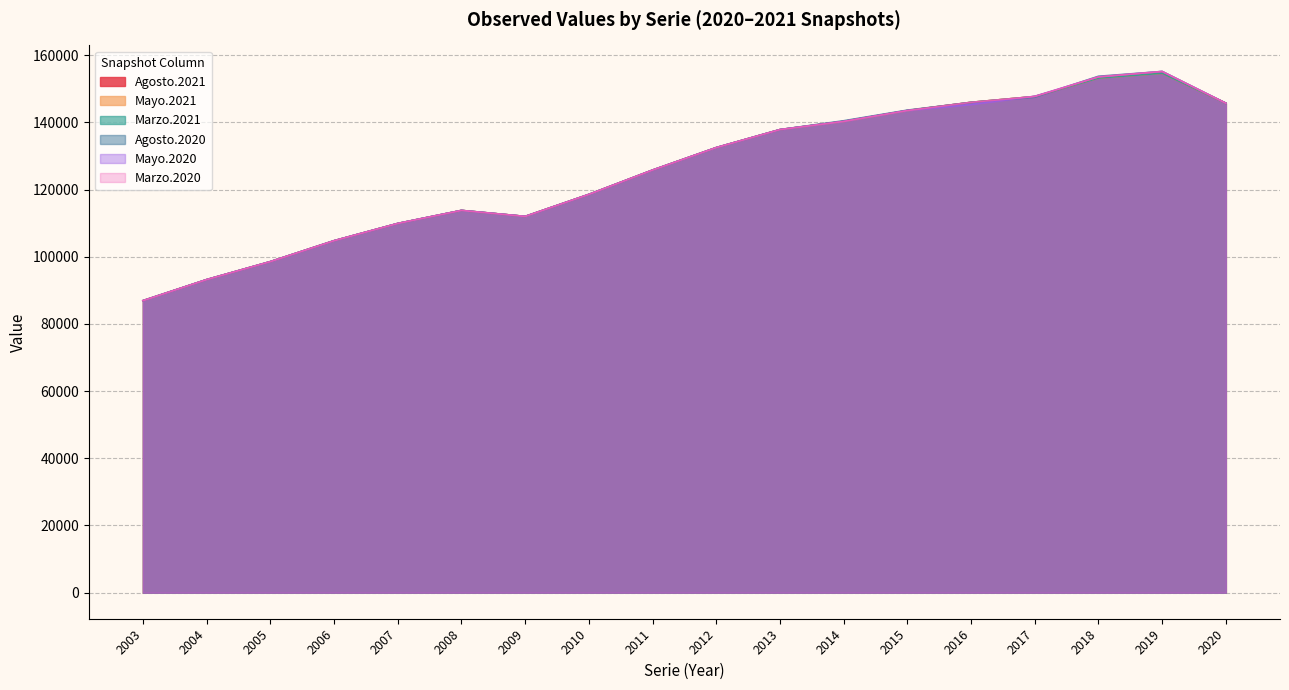

At which category does the chart reach its peak across all series?

2019